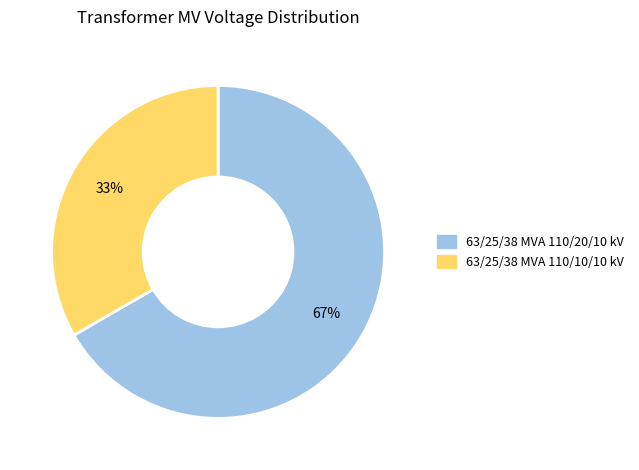

What percentage is the 63/25/38 MVA 110/20/10 kV slice, to the nearest percent?

67%